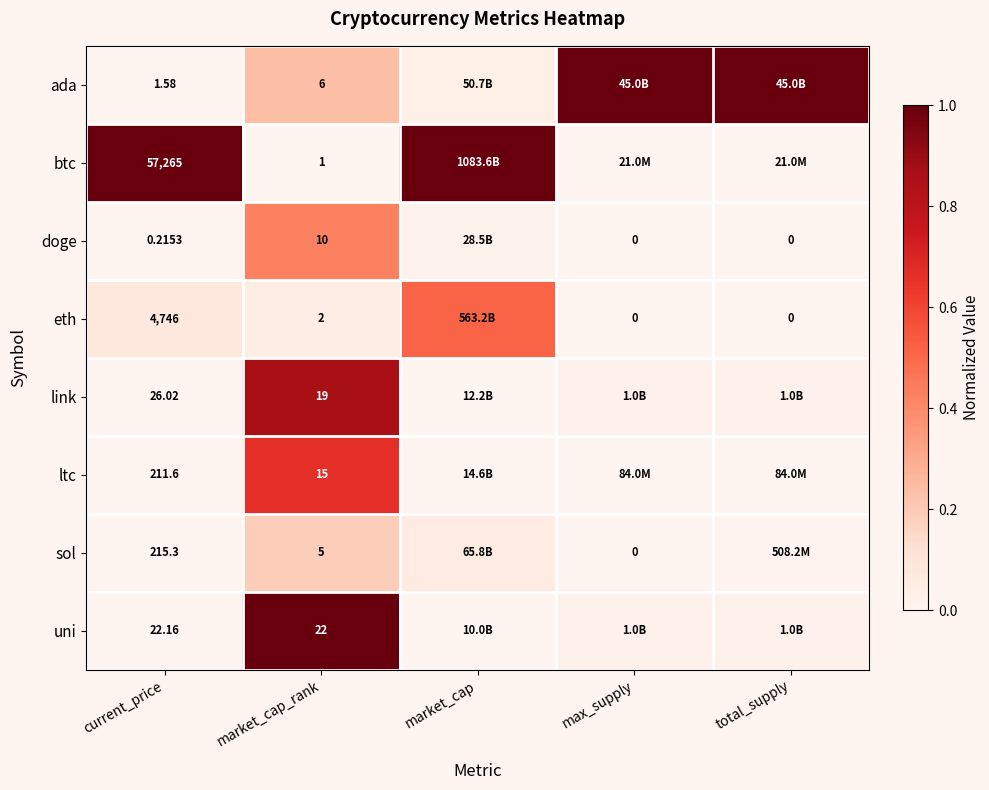

Is the value of uni at market_cap_rank greater than the value of doge at total_supply?

Yes